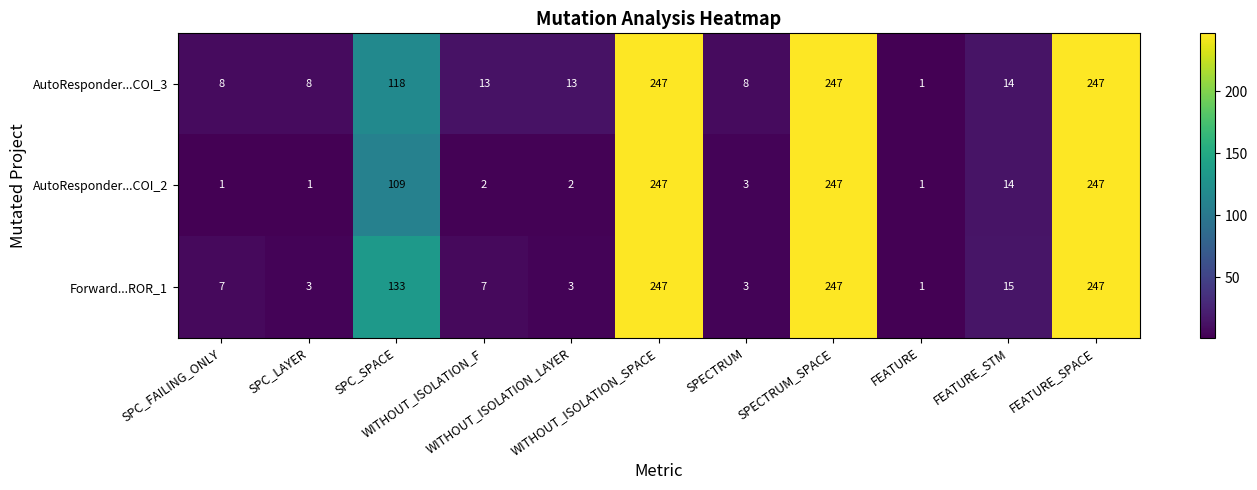

What is the sum of all AutoResponder...COI_2 values?

874